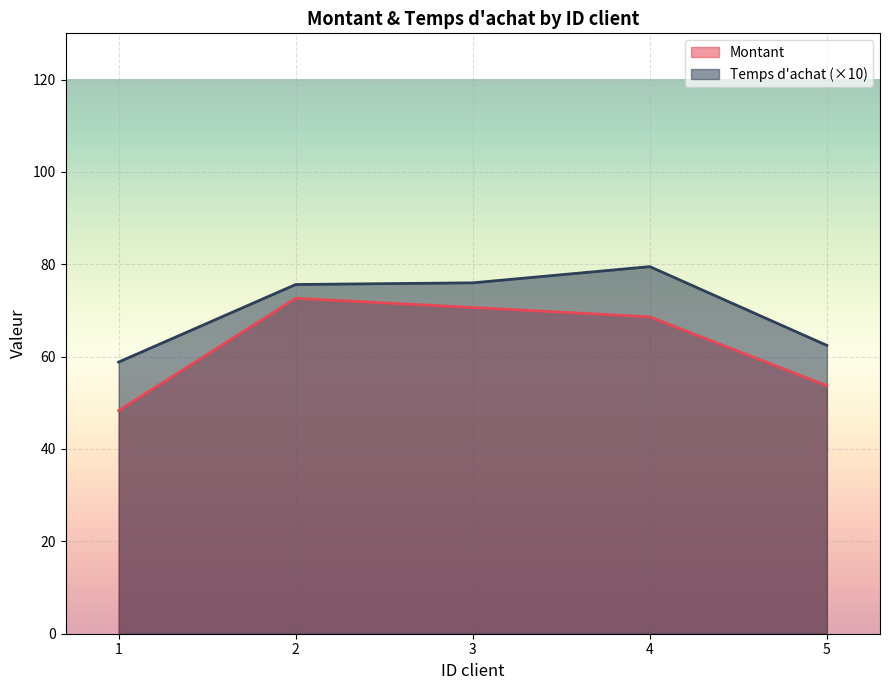

Which series has the largest total across all categories?

Temps d'achat (×10)